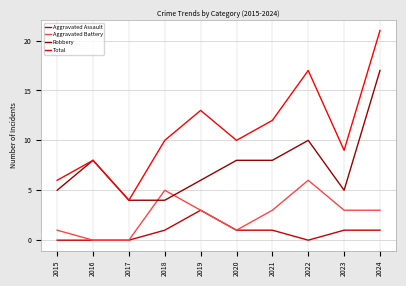

Reading left to right, what are all the values shown in this chart?

Aggravated Assault: 2015=0	2016=0	2017=0	2018=1	2019=3	2020=1	2021=1	2022=0	2023=1	2024=1
Aggravated Battery: 2015=1	2016=0	2017=0	2018=5	2019=3	2020=1	2021=3	2022=6	2023=3	2024=3
Robbery: 2015=5	2016=8	2017=4	2018=4	2019=6	2020=8	2021=8	2022=10	2023=5	2024=17
Total: 2015=6	2016=8	2017=4	2018=10	2019=13	2020=10	2021=12	2022=17	2023=9	2024=21